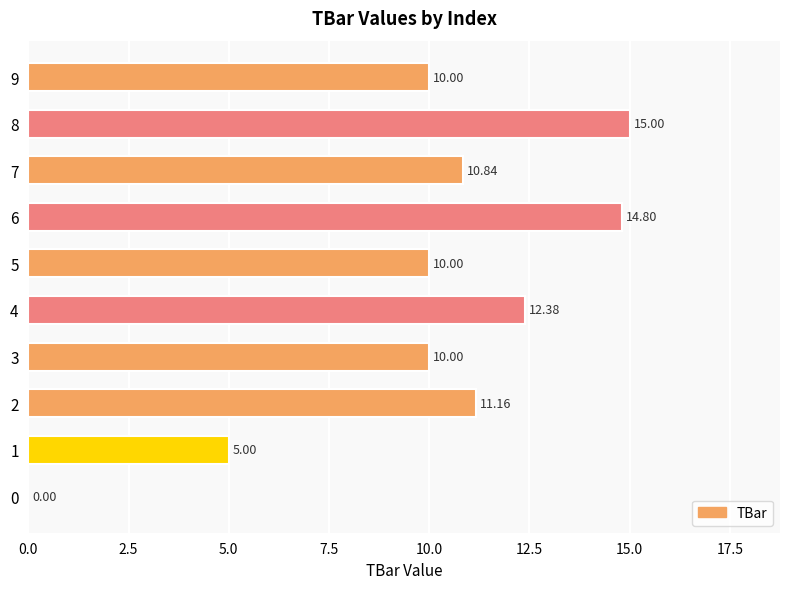

What is the change in value from 0 to 2?

+11.2